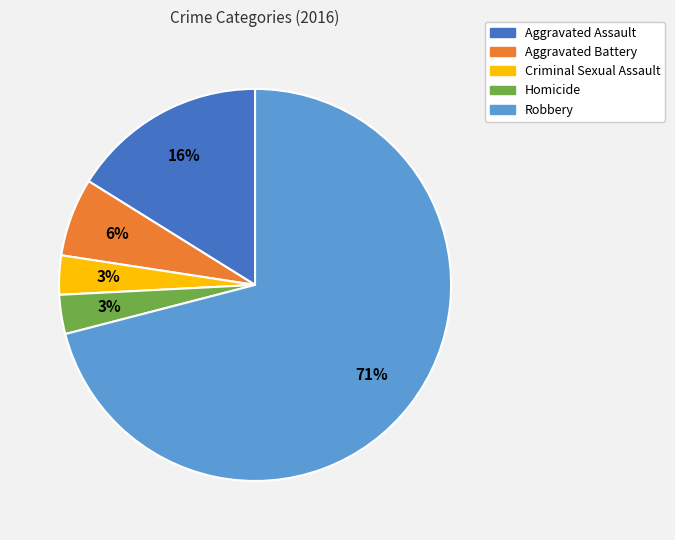

How many segments does this pie chart have?

5